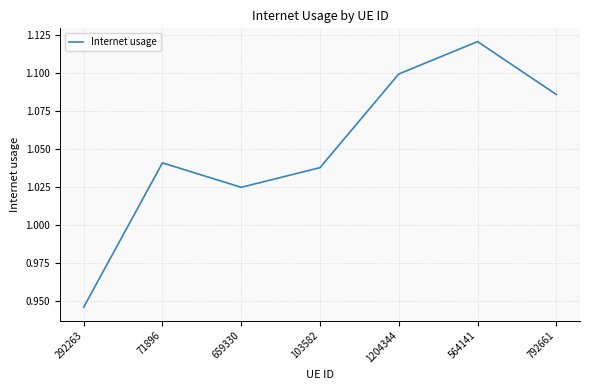

The chart shows a value of 1.7 at 71896. True or false?

False